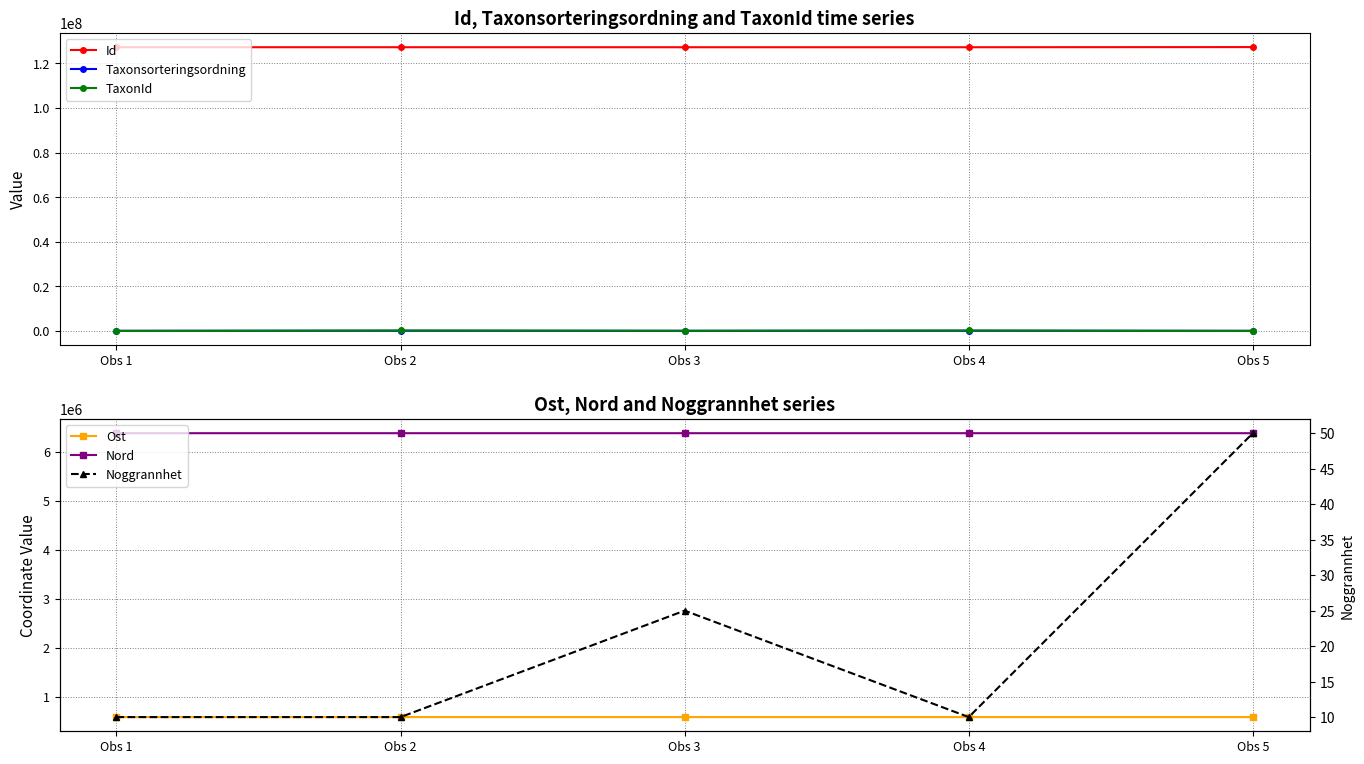

Where is the first local maximum for TaxonId?

Obs 2